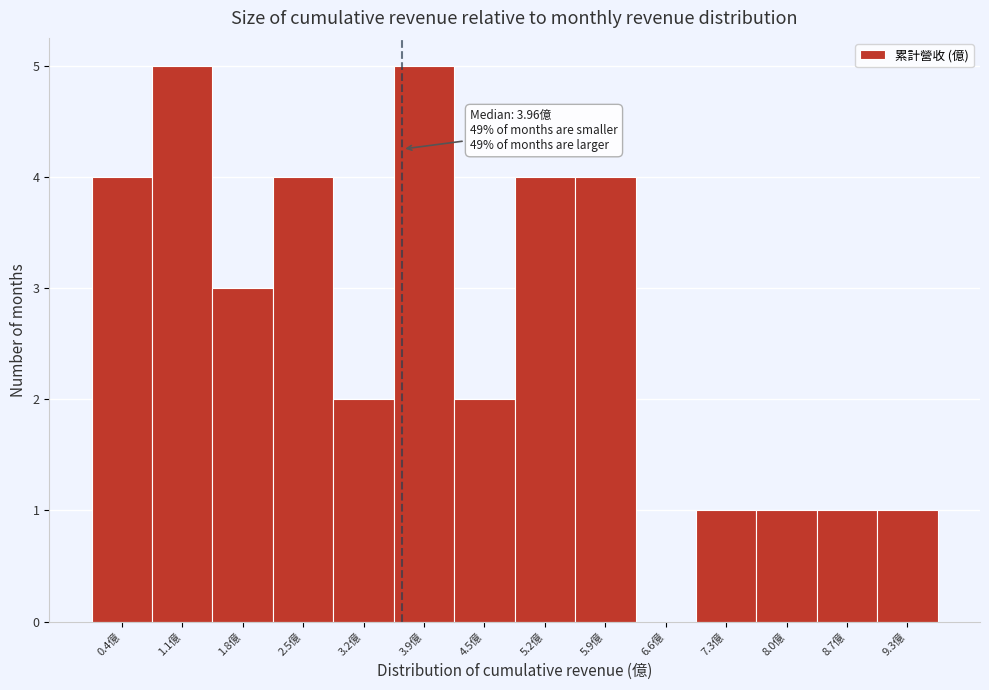

Reading left to right, what are all the values shown in this chart?

0.4億=4	1.1億=5	1.8億=3	2.5億=4	3.2億=2	3.9億=5	4.5億=2	5.2億=4	5.9億=4	6.6億=0	7.3億=1	8.0億=1	8.7億=1	9.3億=1